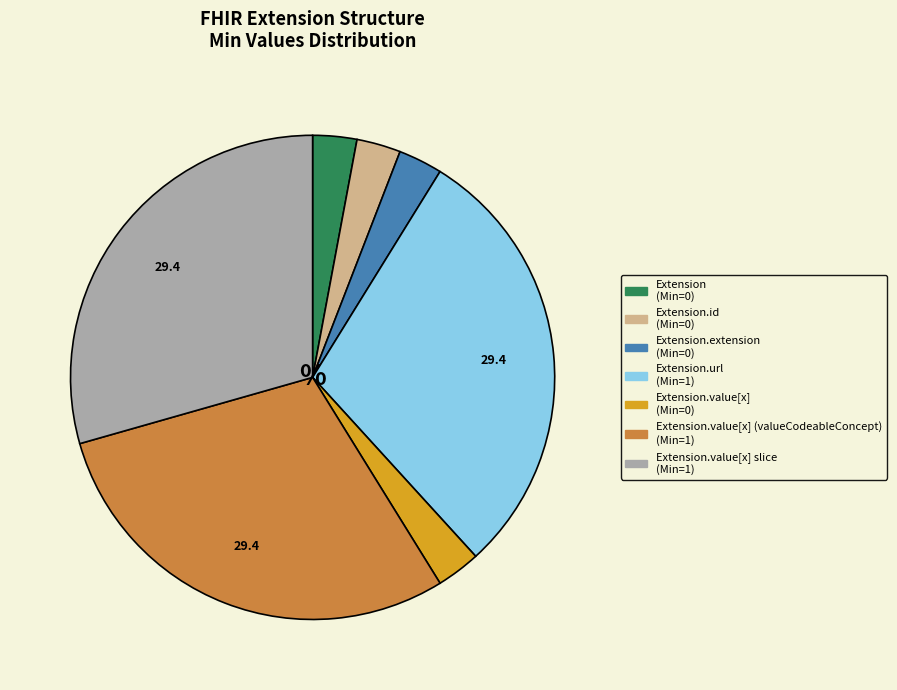

Is there a majority slice in this chart?

No